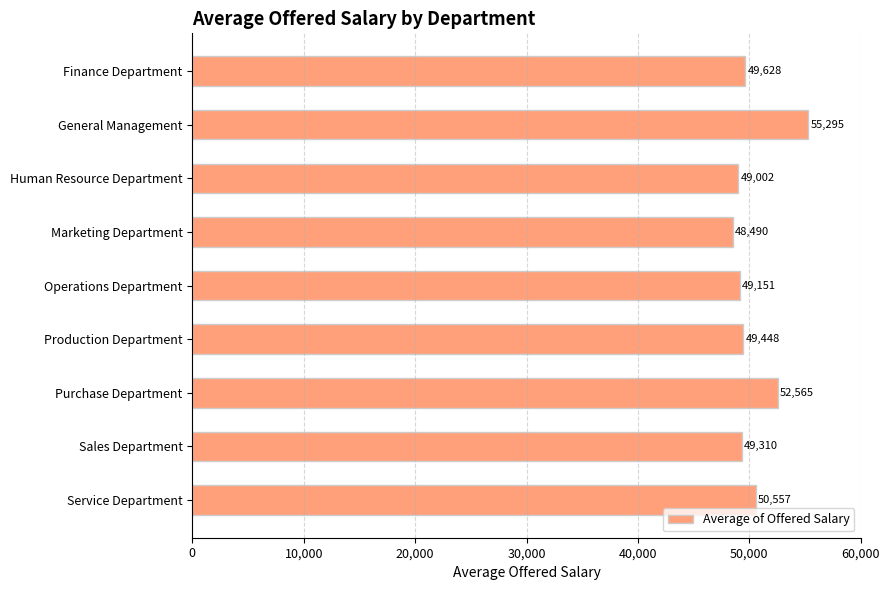

What is the minimum value shown in the chart?

48489.9